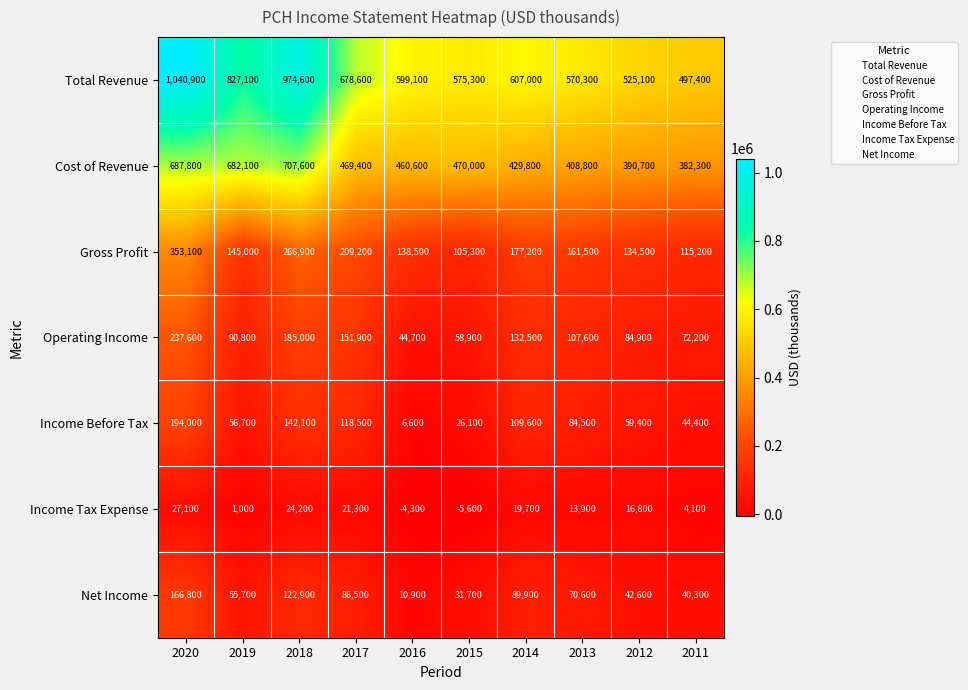

At how many categories does at least one series exceed 968348?

2